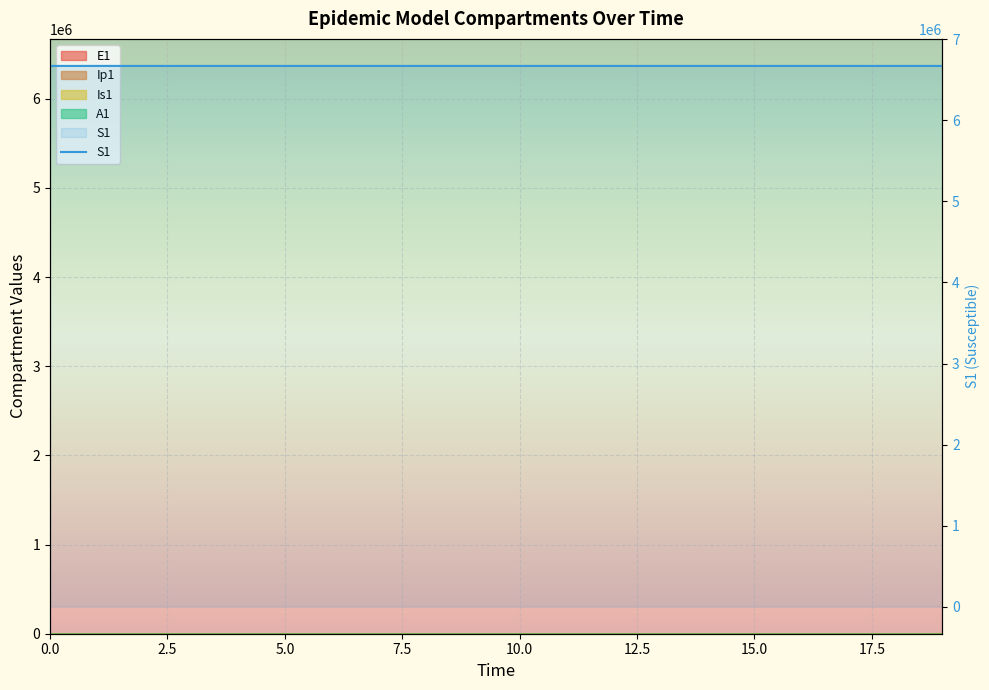

Which category has the lowest value across all series?

19